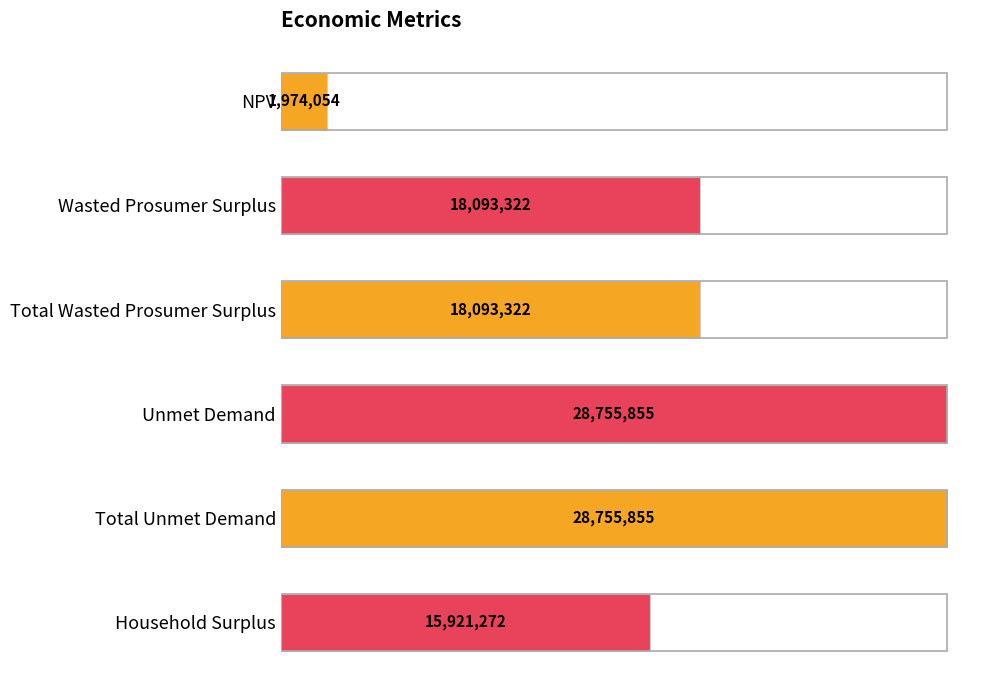

What is the difference between the second highest and minimum values?

26781801.6